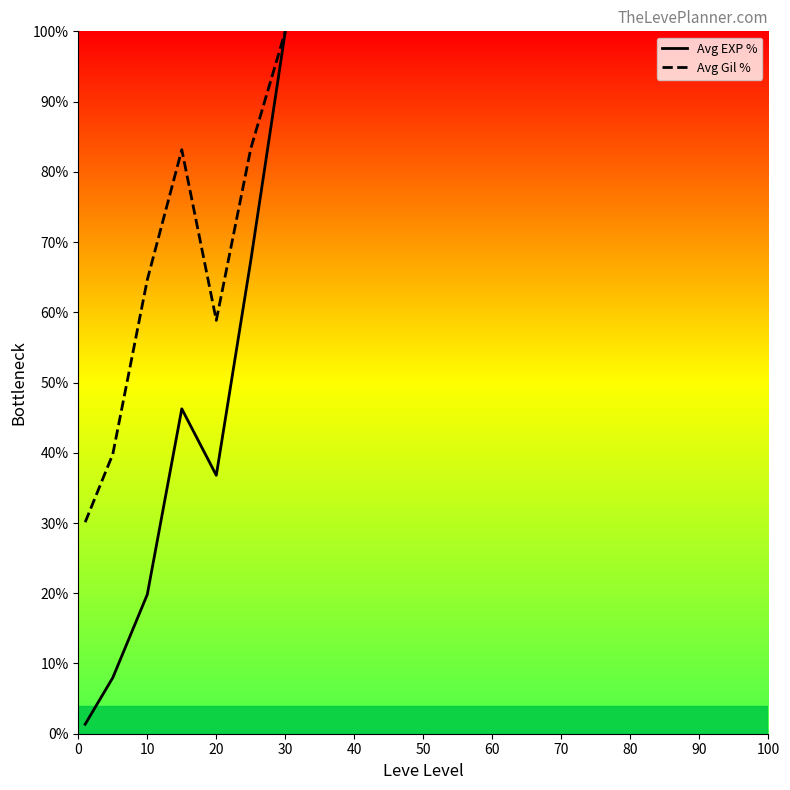

What is the maximum value for Avg Gil %?

100.0